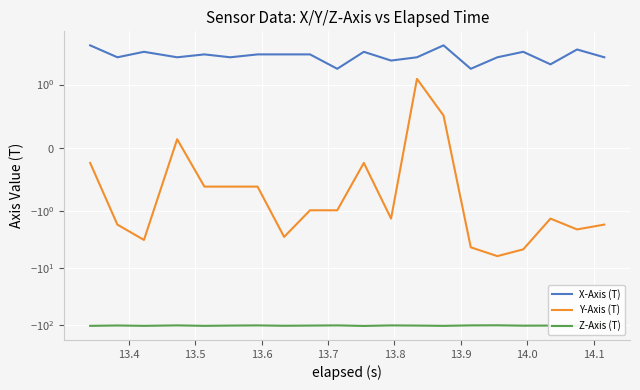

What is the difference between the maximum and second lowest values in the Y-Axis (T) series?

6.0